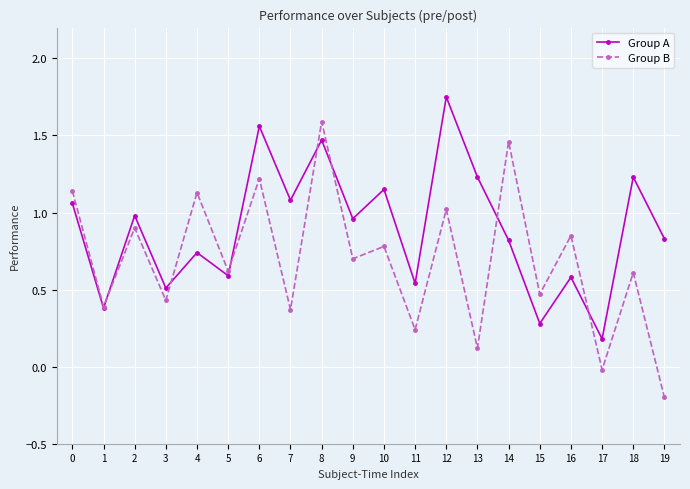

How many lines are shown in the chart?

2